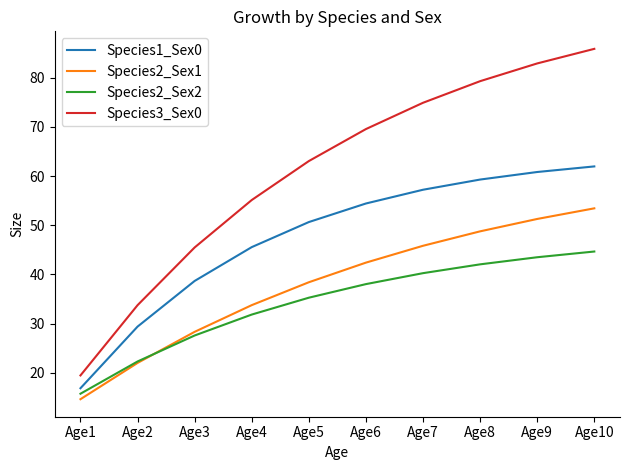

What value does the Species2_Sex2 series have at Age2?

22.3